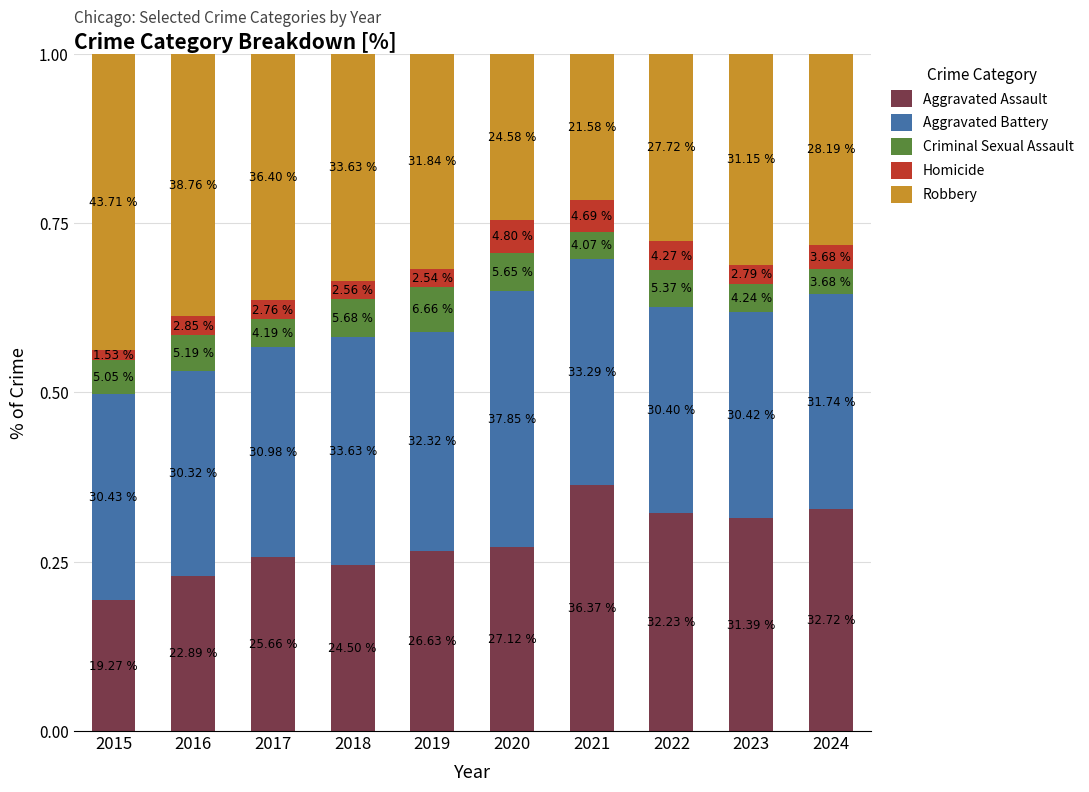

What is the sum of the Aggravated Battery values at 2016 and 2019?

0.6